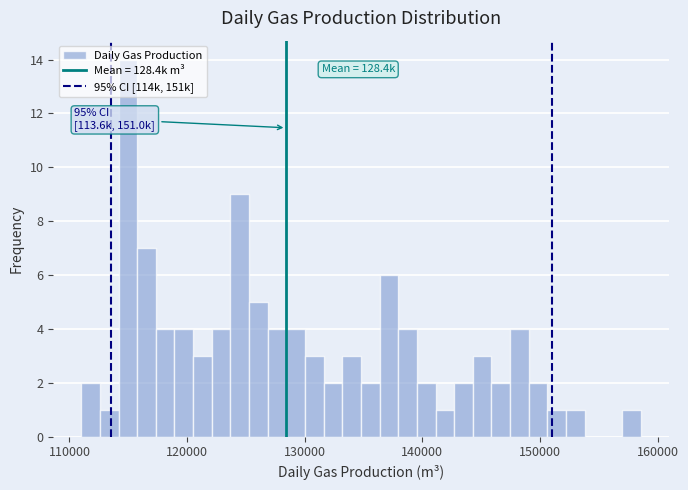

Around what value on the x-axis is the tallest bar? Give the approximate position of its centre, as read against the axis.

115000